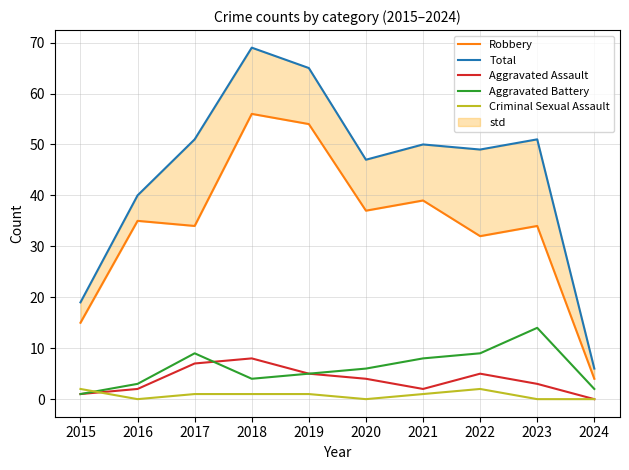

What is the difference between the highest and lowest values at 2022?

47